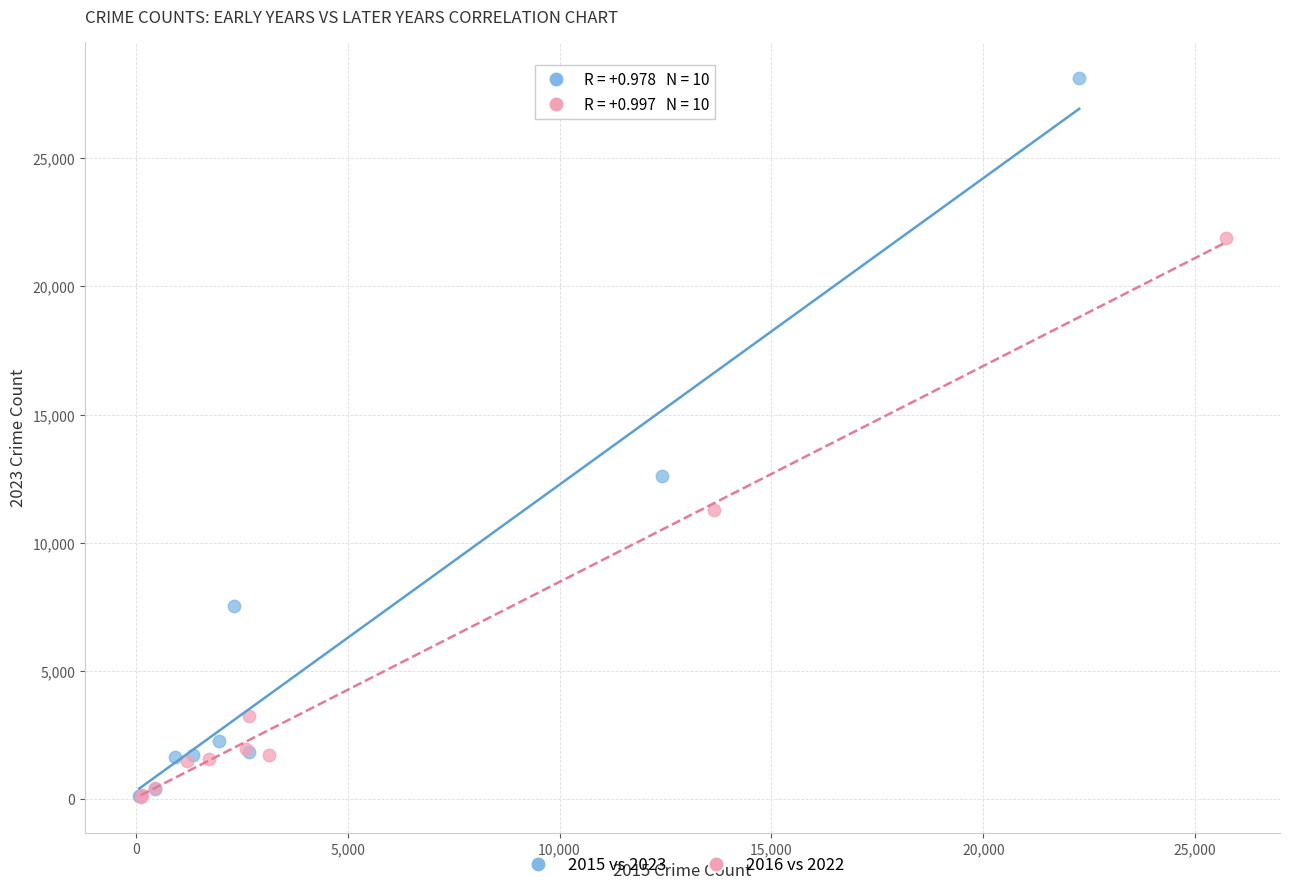

Which series reaches the maximum Y coordinate?

2015 vs 2023